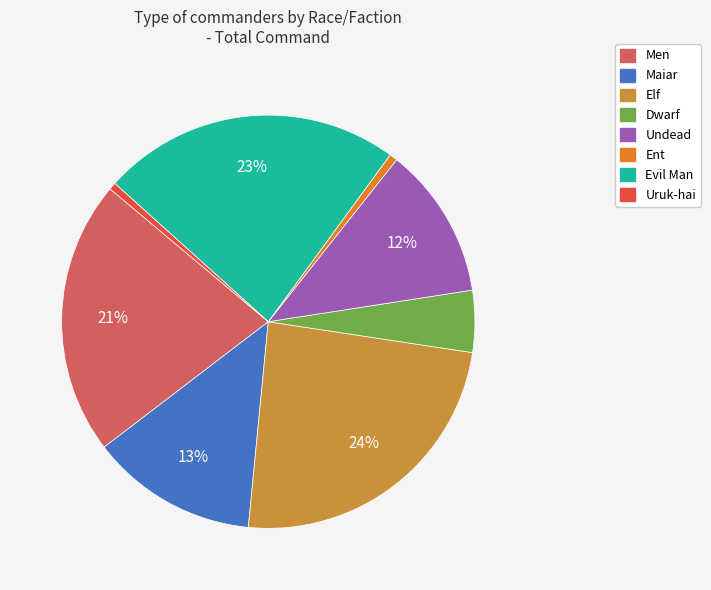

Is it true that Elf is 15% of the pie?

False